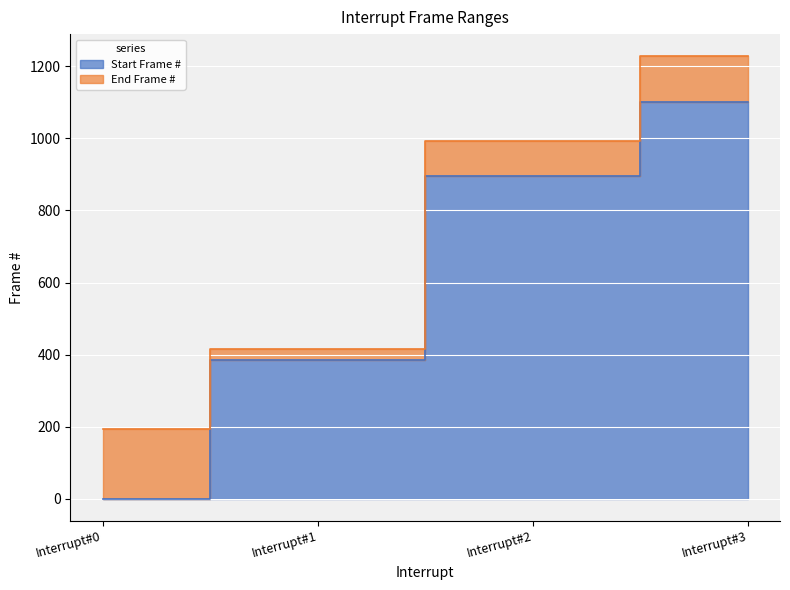

What is the difference between the End Frame # values at Interrupt#0 and Interrupt#1?

223